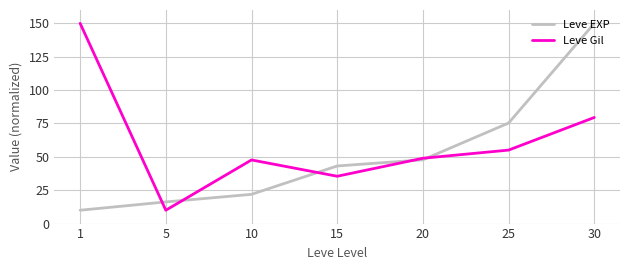

True or false: Leve Gil has more than 2 points higher than both neighbors.

False